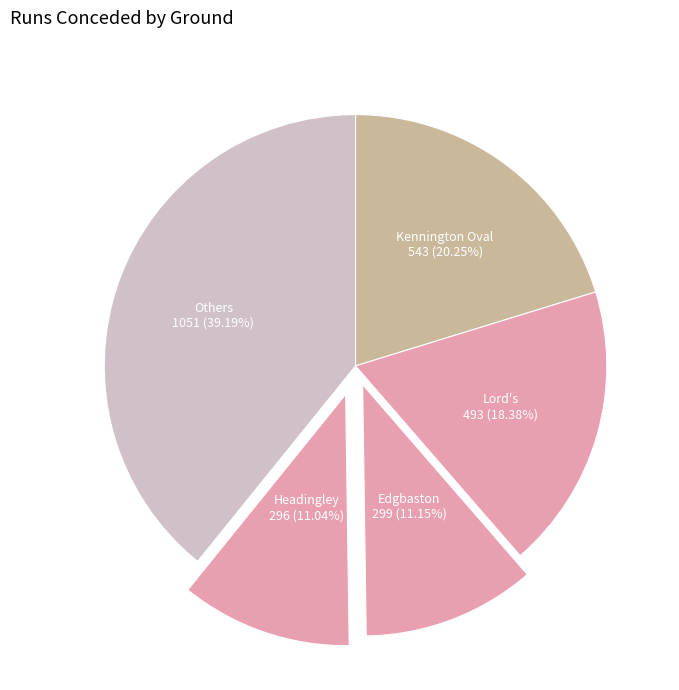

What is the largest slice in the pie chart?

Others